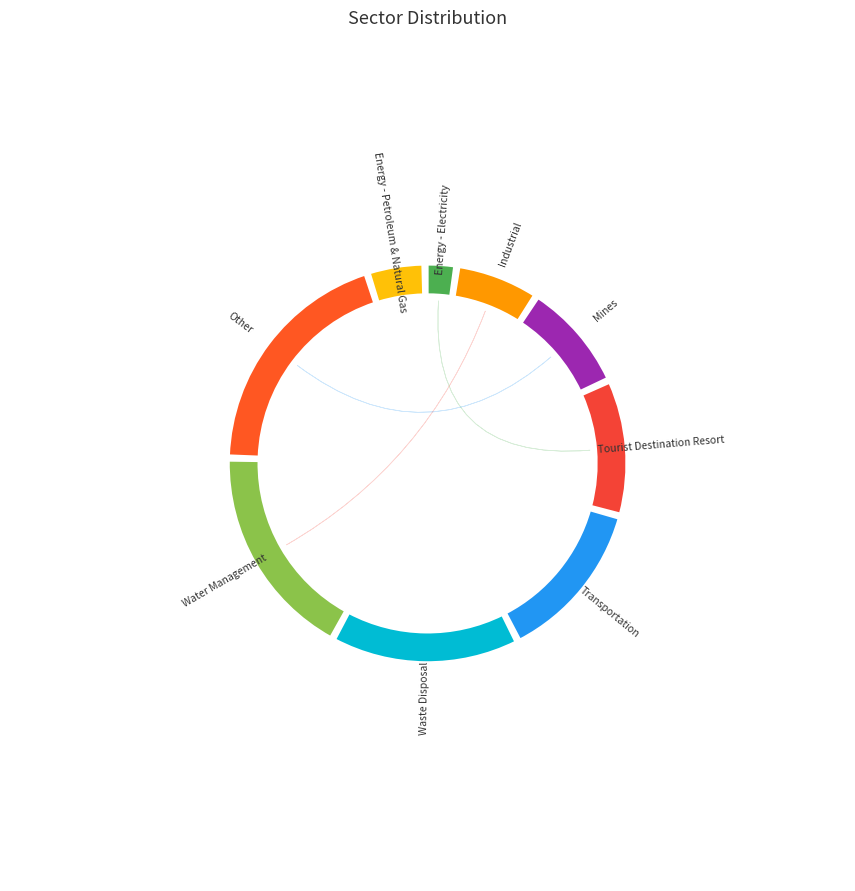

What is the largest slice in the pie chart?

Other